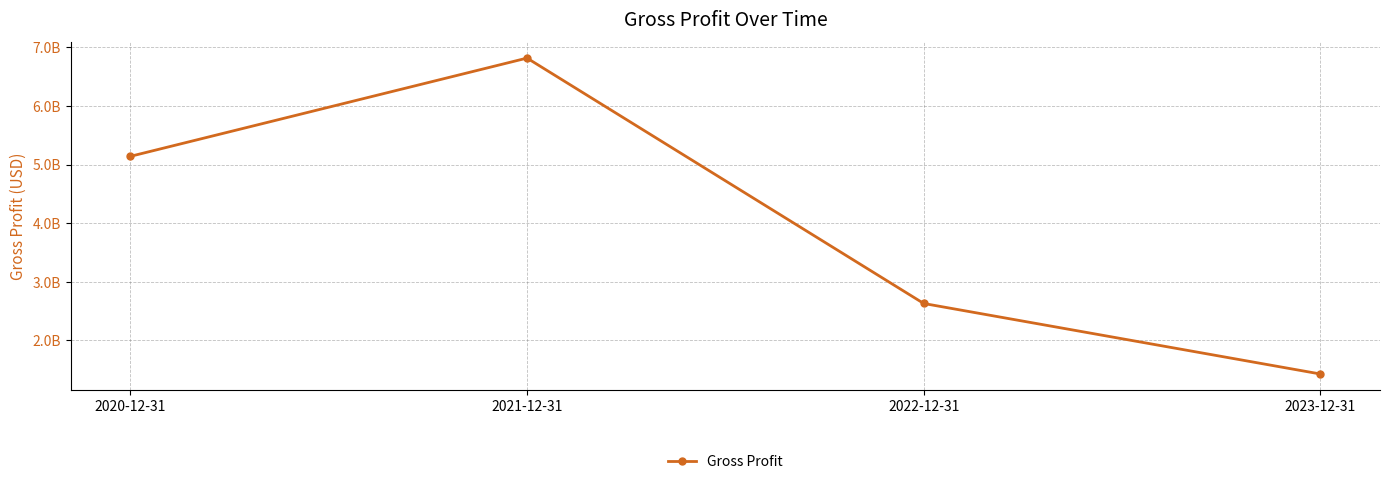

Is this an area chart (filled region under the line)?

No